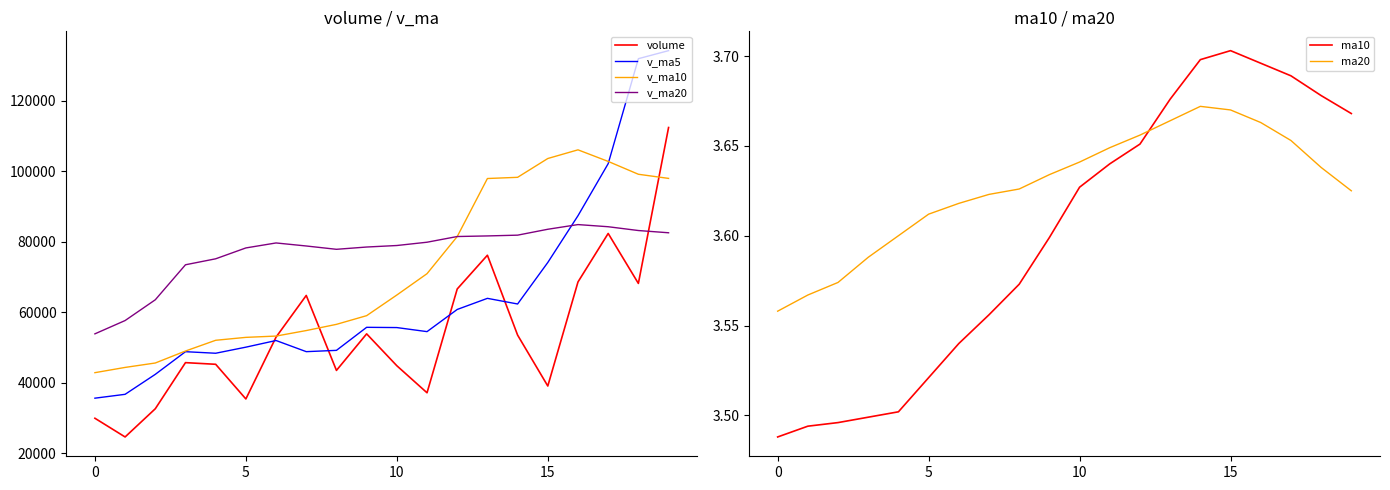

How many lines are shown in the chart?

6